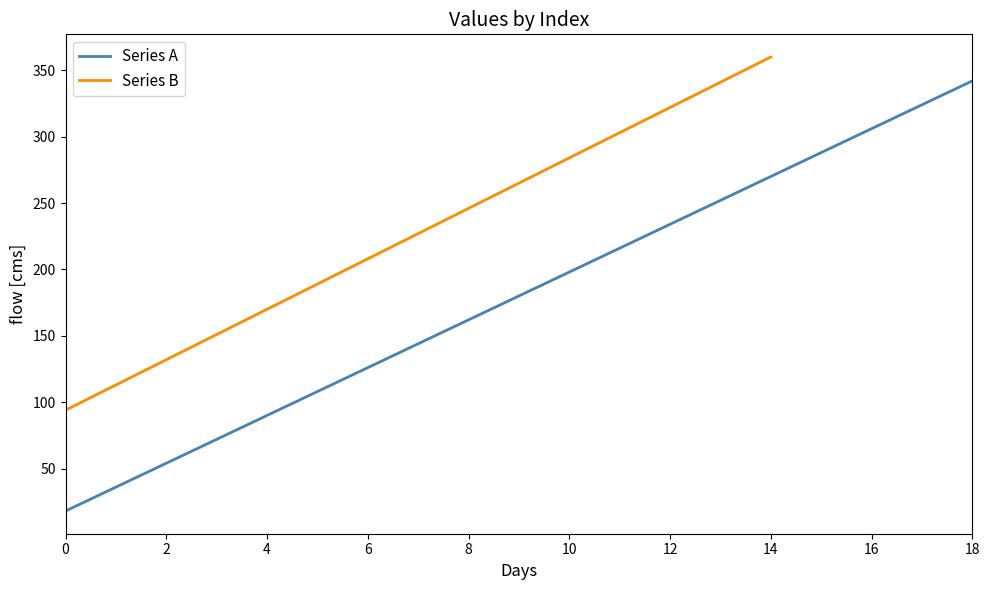

List the labels in order of value, largest first.

18, 17, 16, 15, 14, 13, 12, 11, 10, 9, 8, 7, 6, 5, 4, 3, 2, 1, 0